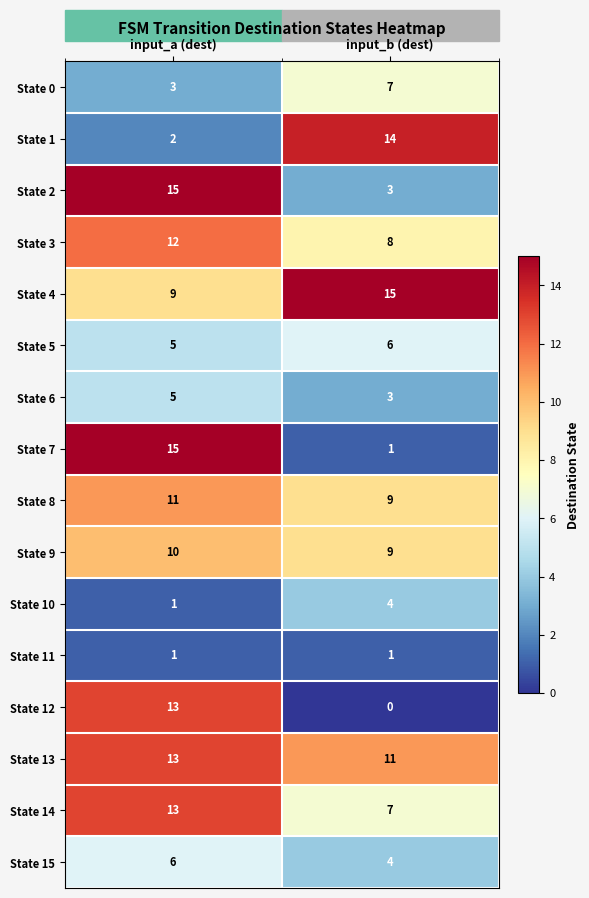

The State 8 series shows 9 at input_b (dest). True or false?

True